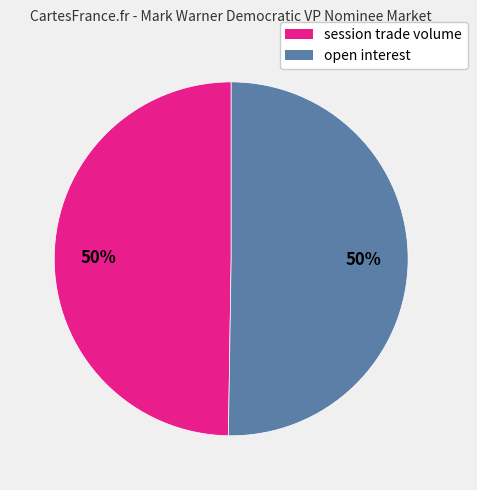

Approximately how many times larger is the value at open interest compared to session trade volume?

1.0